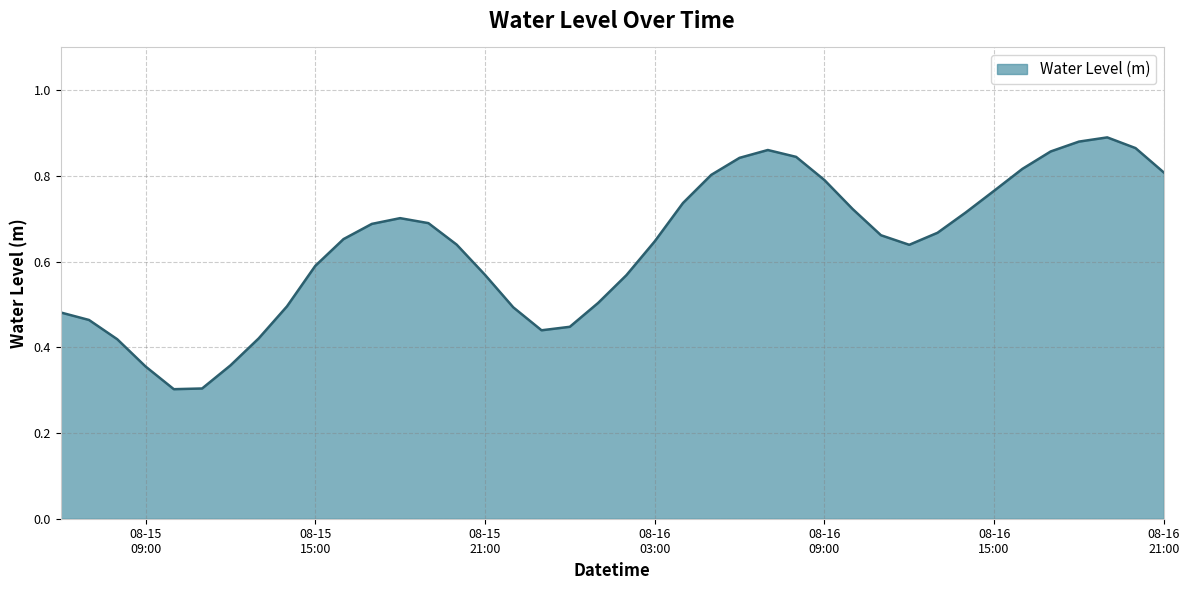

Does the chart have visible grid lines?

Yes